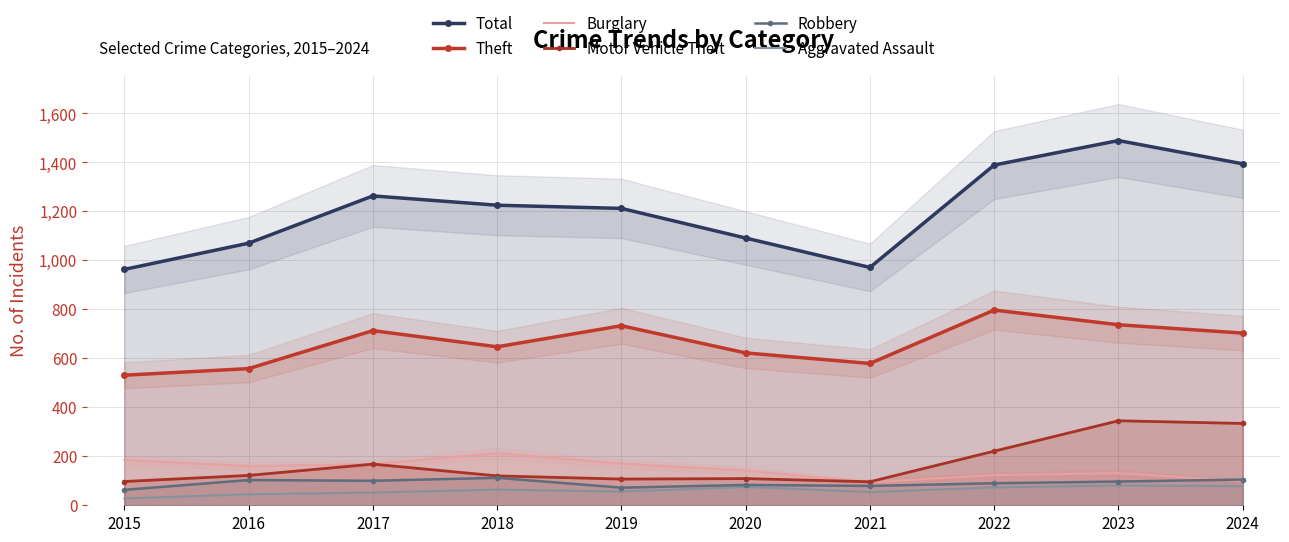

Which series has the largest total across all categories?

Total